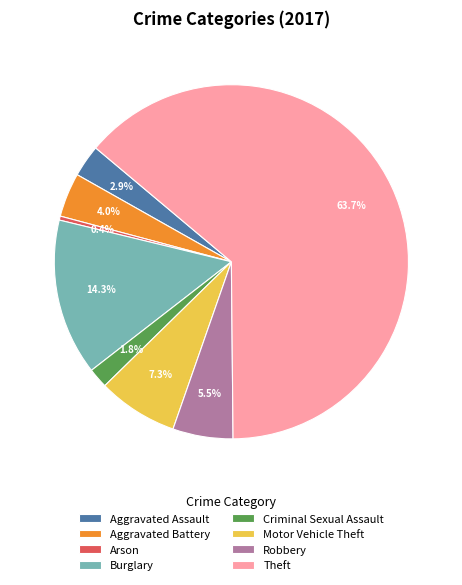

Rank the categories by value from lowest to highest.

Arson, Criminal Sexual Assault, Aggravated Assault, Aggravated Battery, Robbery, Motor Vehicle Theft, Burglary, Theft